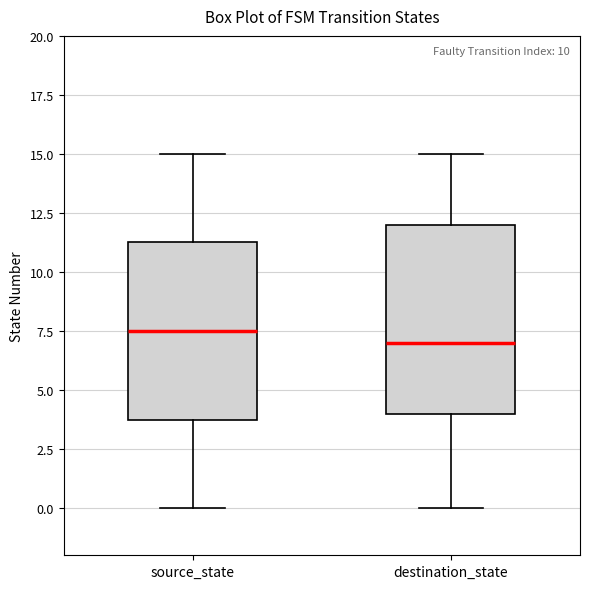

Where does the upper whisker of the box for source_state end on the y-axis? The values are not printed on the chart, so give them approximately, as read against the axis.

15.0